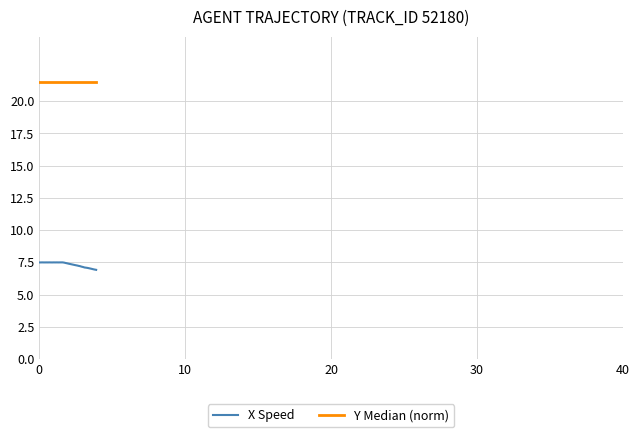

Does the chart display data point markers on the line(s)?

No